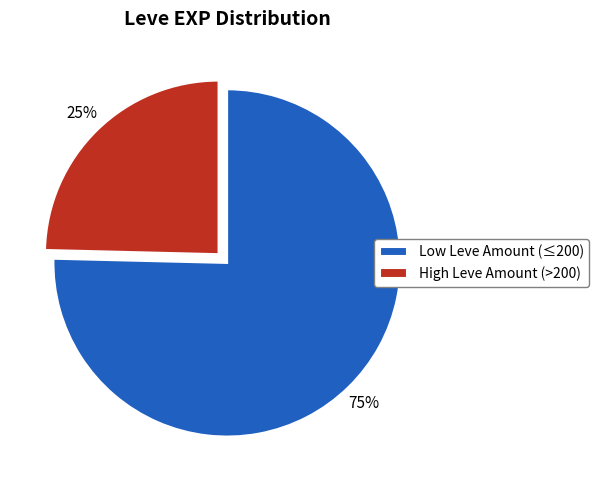

Is the sum of High Leve Amount (>200) and Low Leve Amount (≤200) greater than half?

Yes